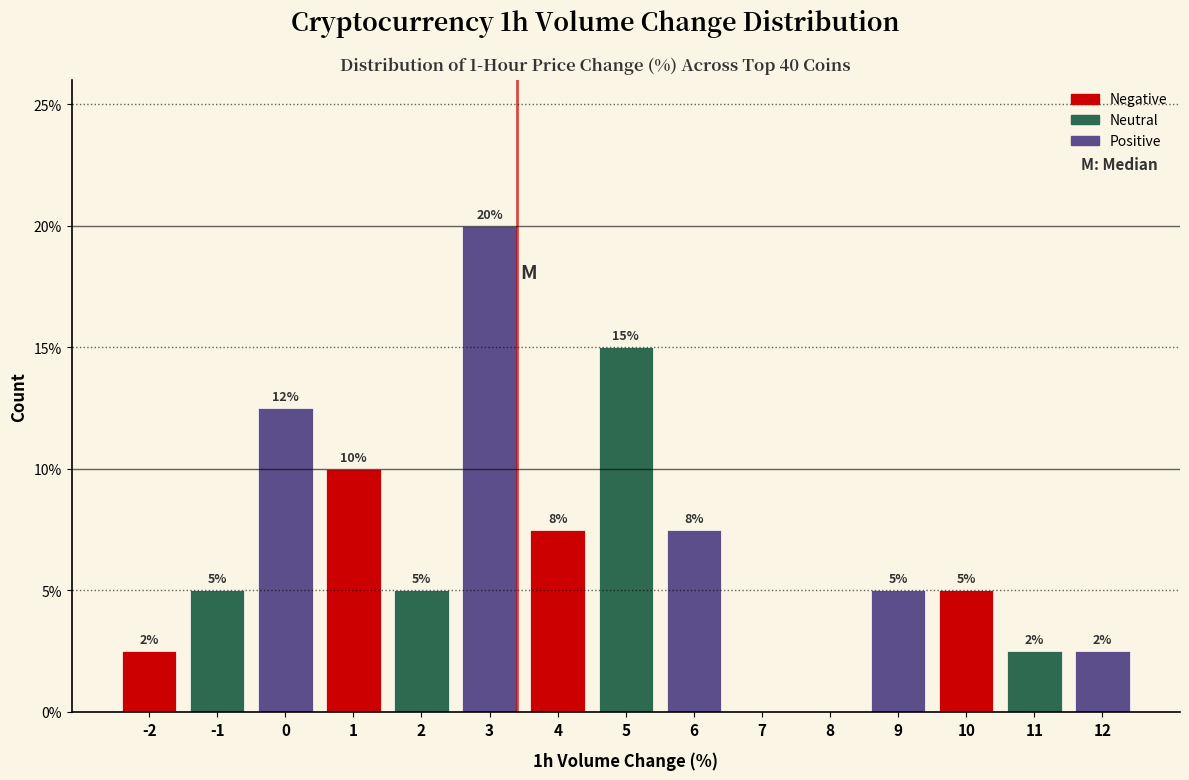

Read the value at 10.

5.0